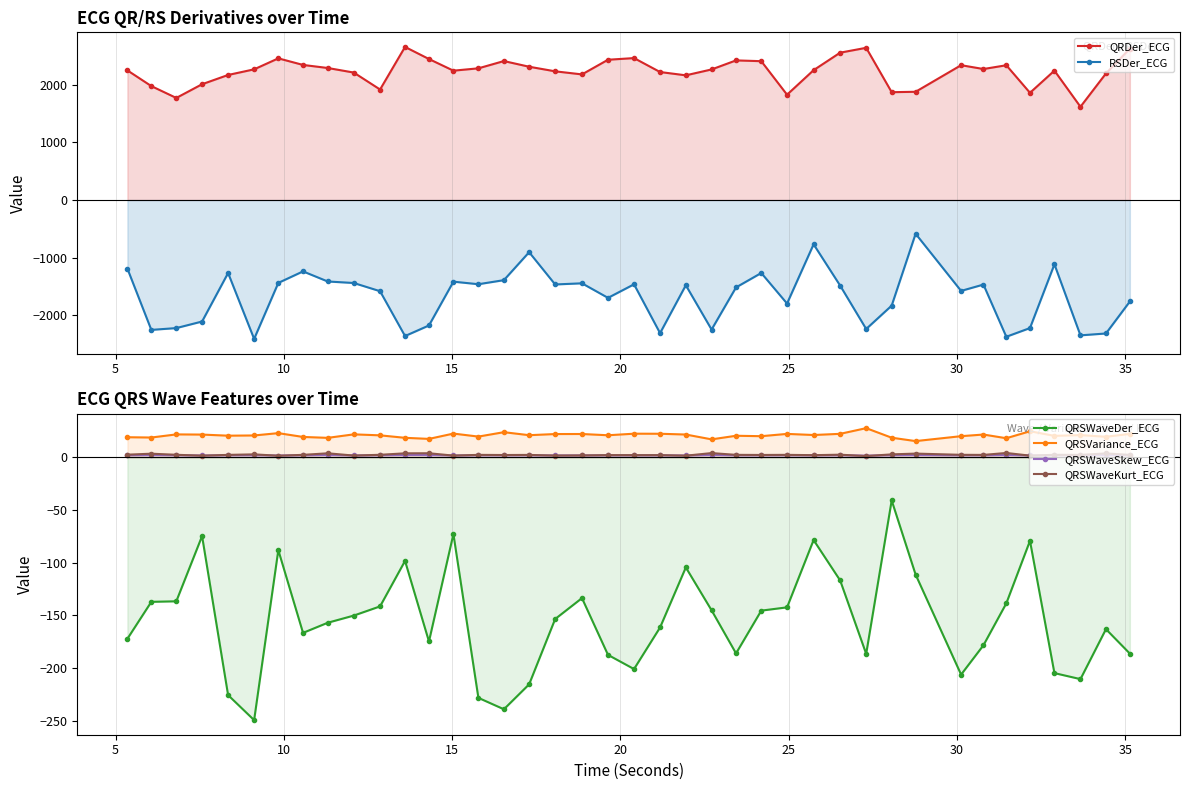

At how many categories does at least one series exceed -887?

40